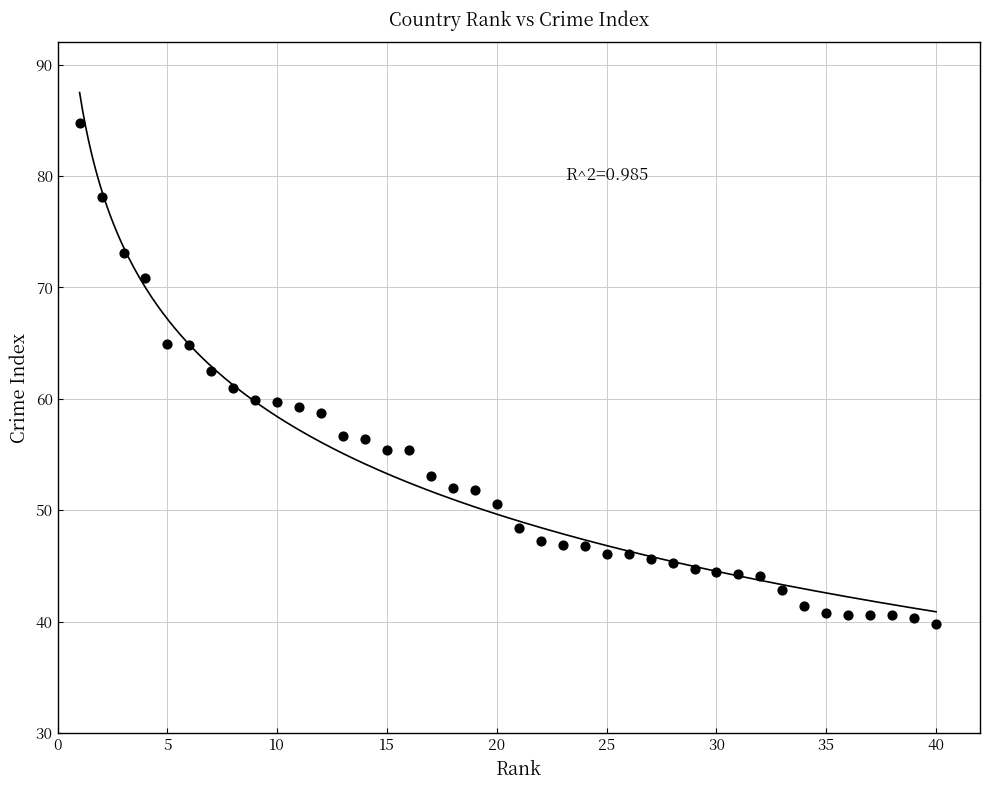

What is the range of X values (max minus min)?

39.0